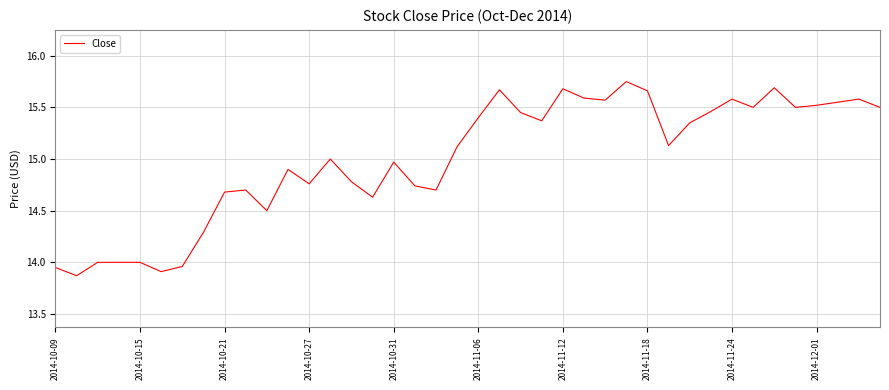

What is the difference between the maximum and minimum values?

1.9